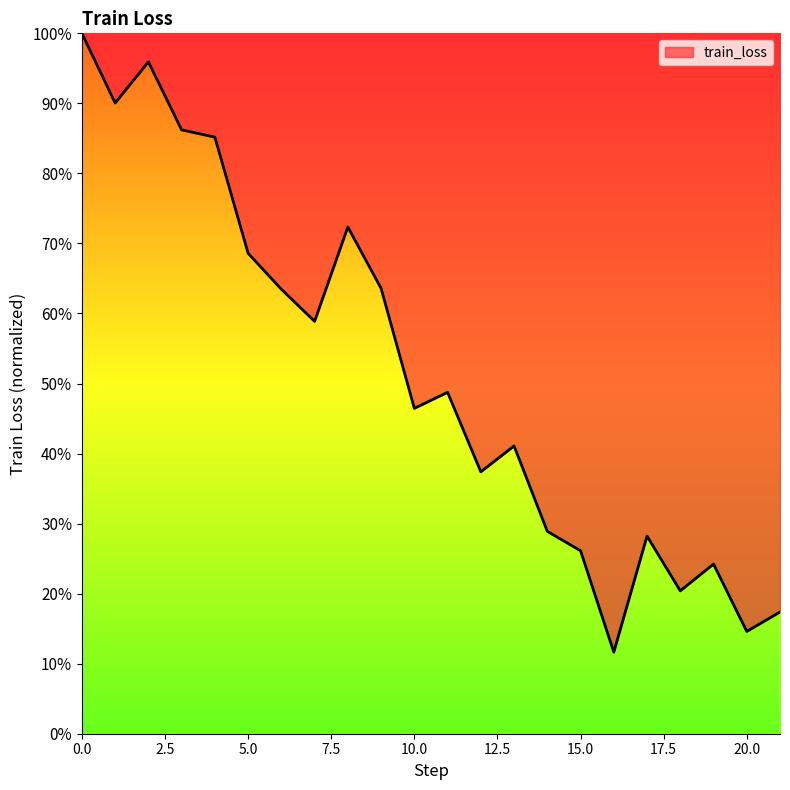

Does the chart display data point markers on the line(s)?

No